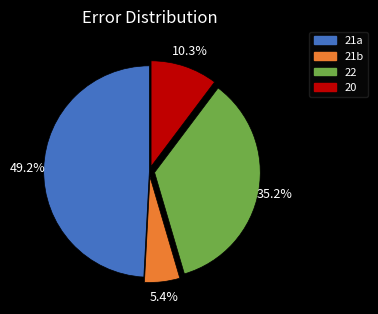

How many segments does this pie chart have?

4